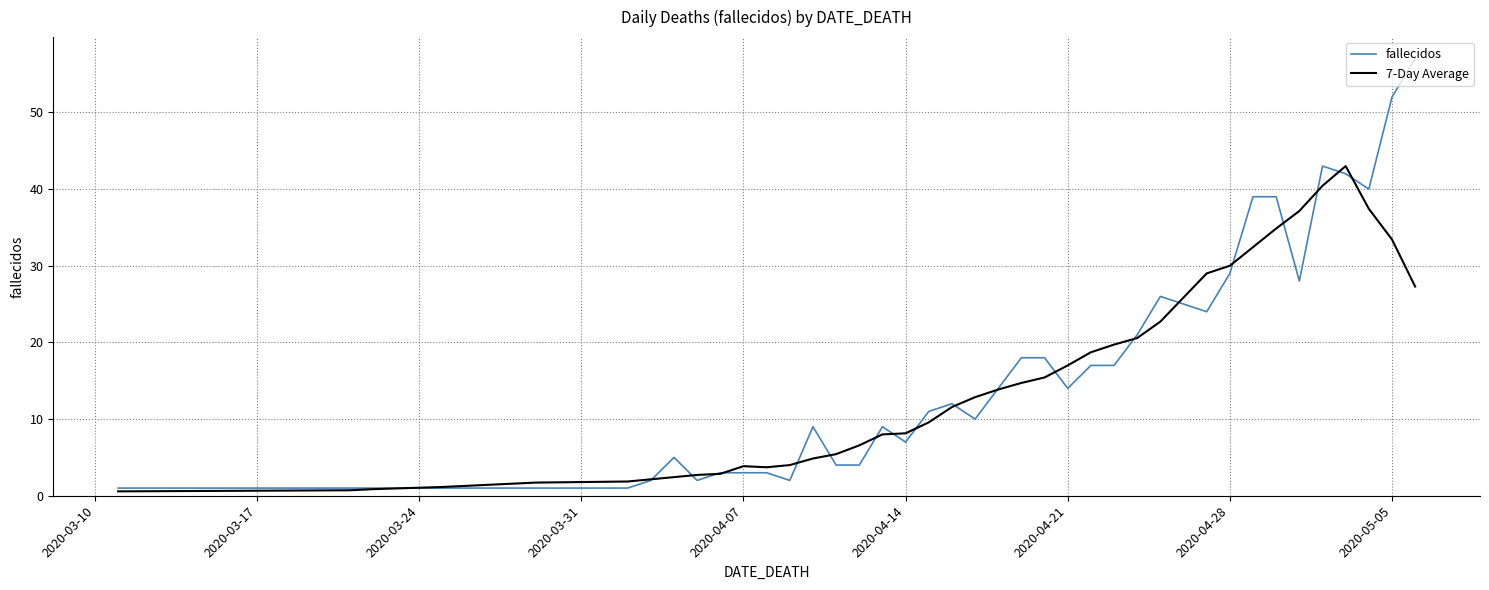

What is the difference between the second highest and minimum values in the 7-Day Average series?

39.9